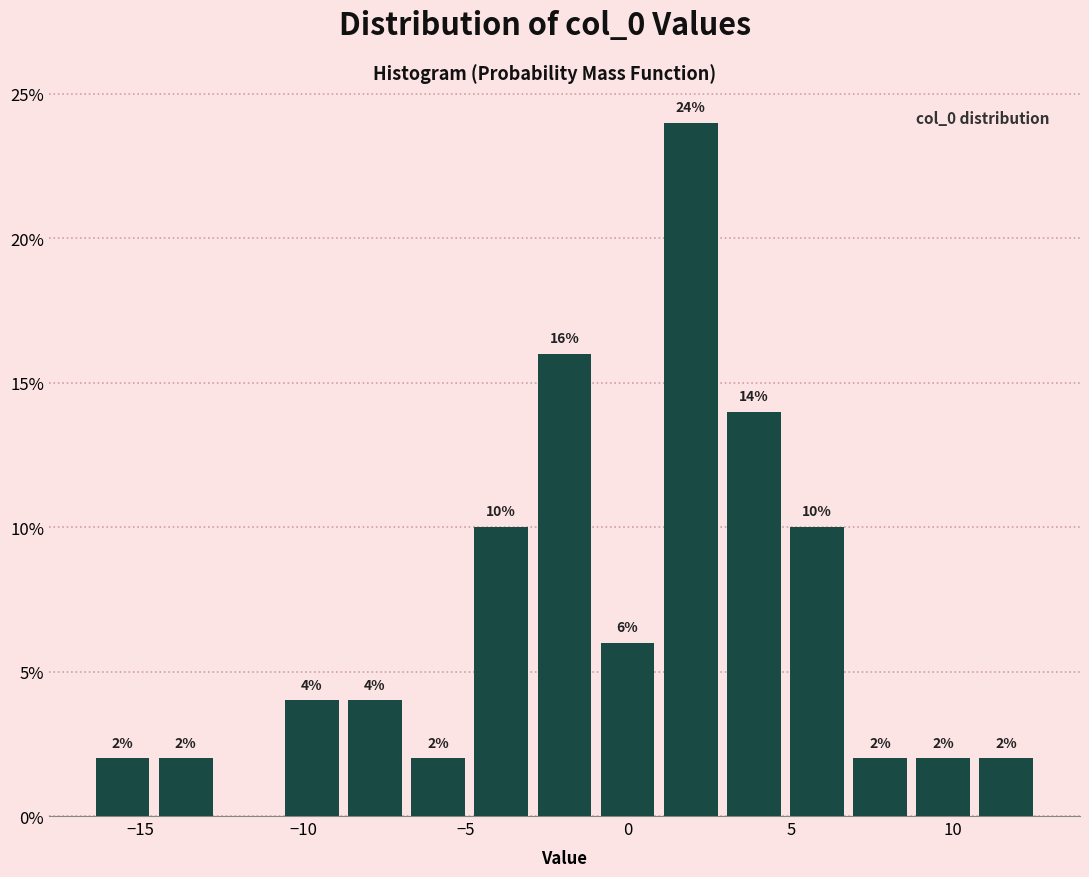

Read against the x-axis, roughly where is the centre of the tallest bar?

2.0